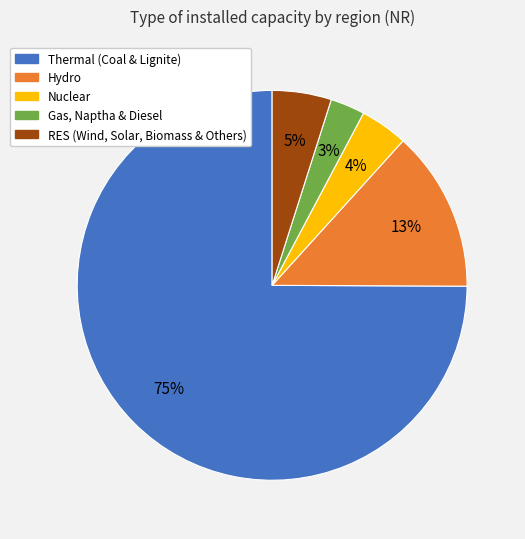

Is the sum of RES (Wind, Solar, Biomass & Others) and Gas, Naptha & Diesel greater than half?

No